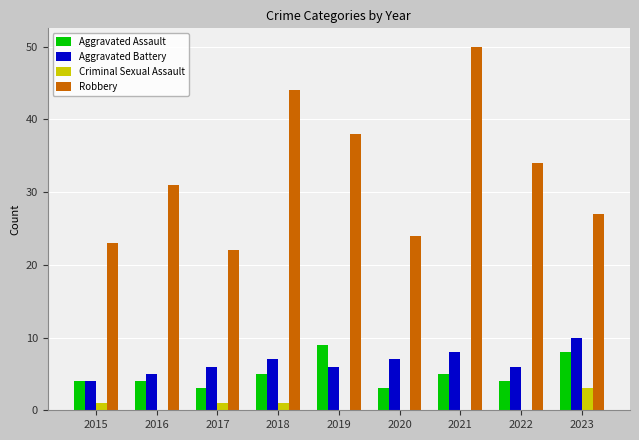

What is the spread (max minus min) of values at 2017?

21